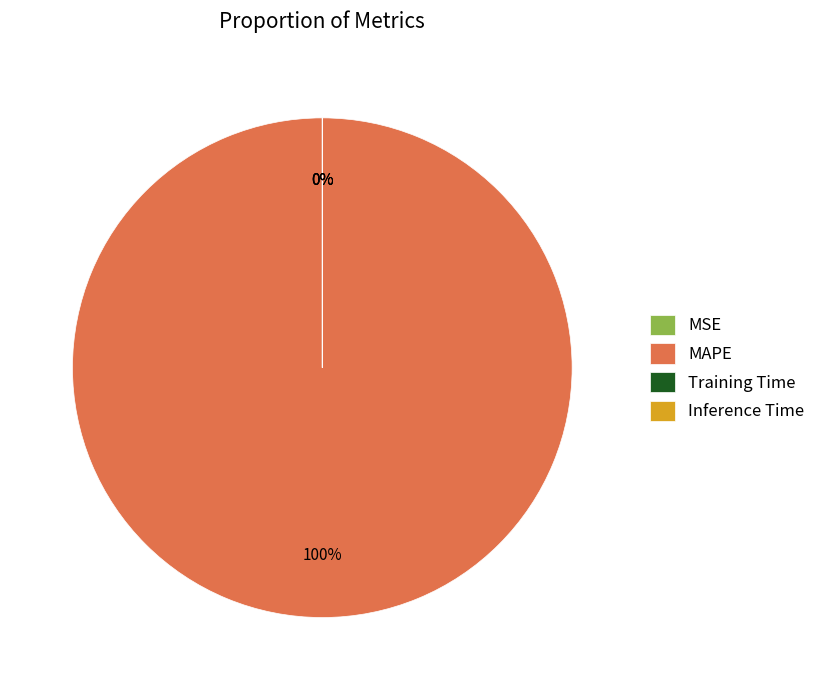

How many segments does this pie chart have?

4